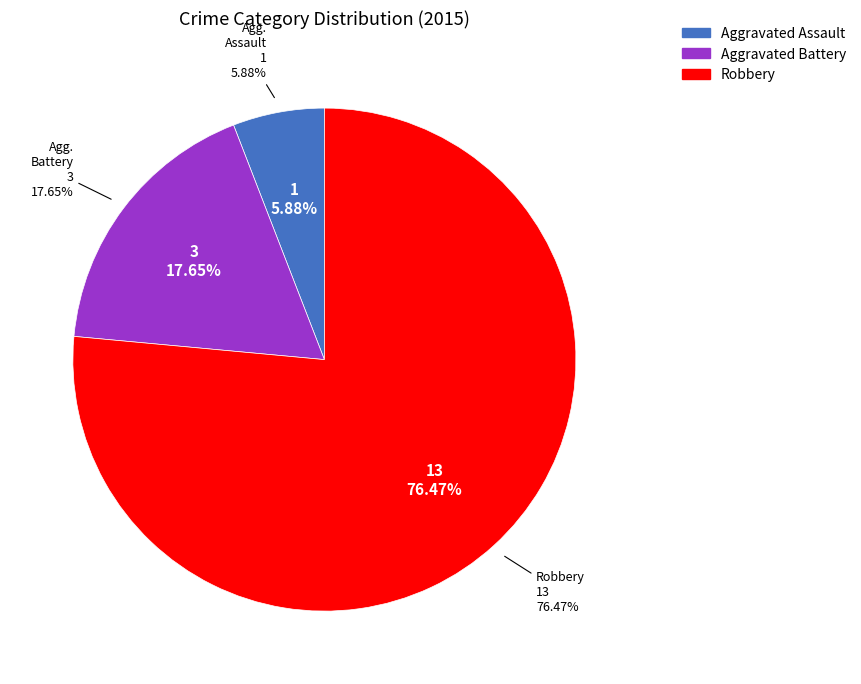

Which slice is the smallest?

Aggravated Assault